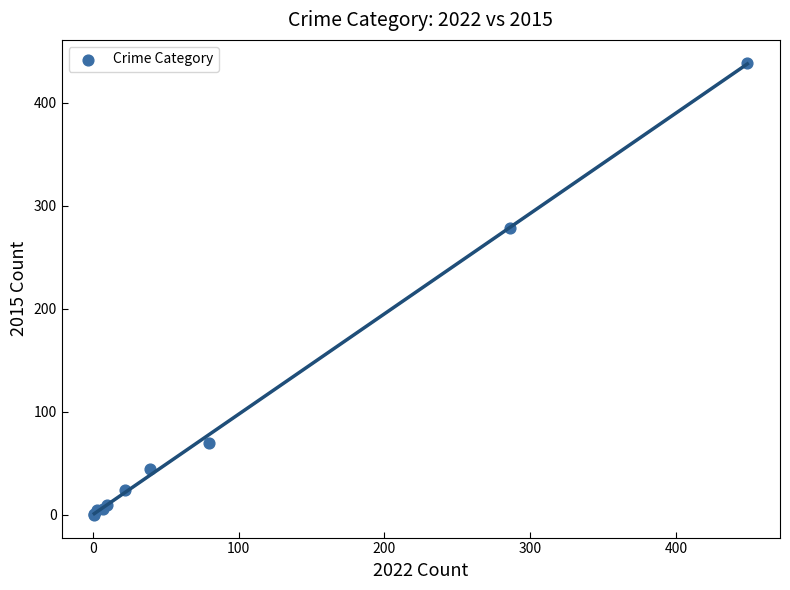

What Y value in the scatter plot is closest to 219?

278